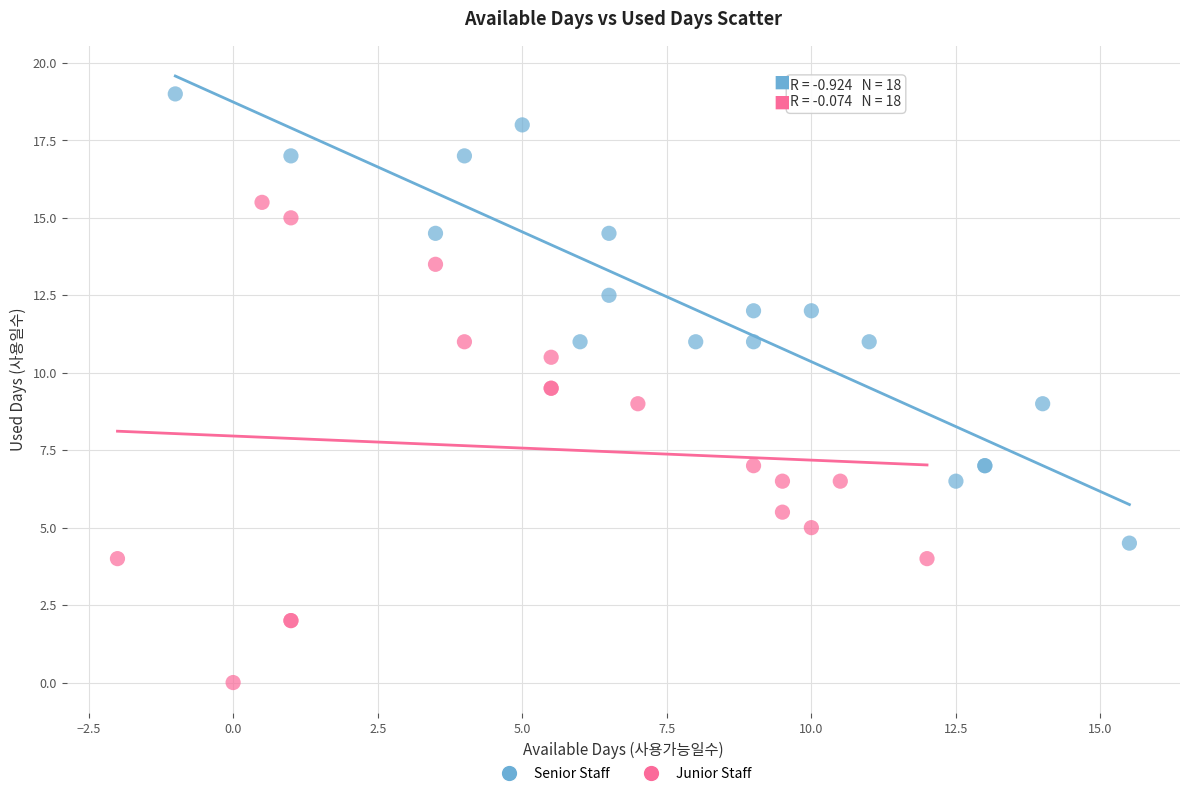

Which series has the largest Y range (max minus min)?

Junior Staff